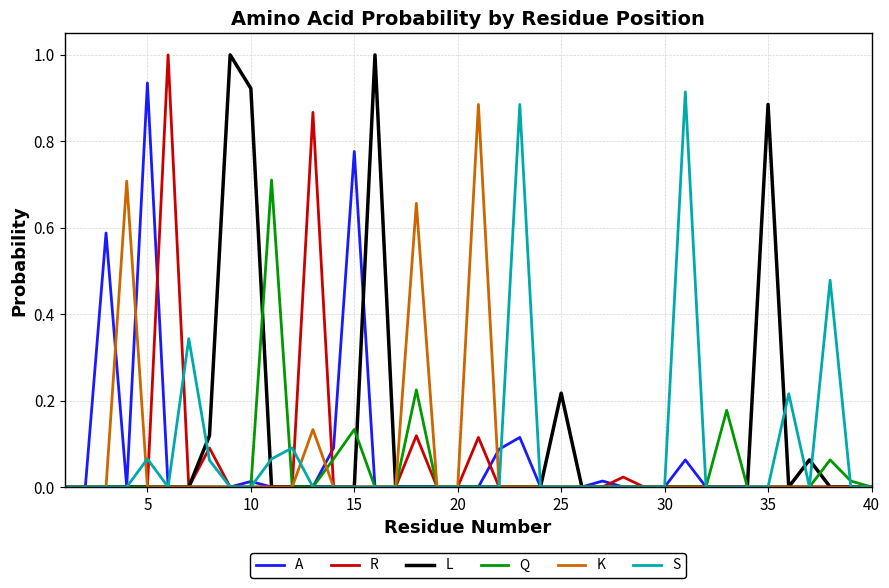

What is the greatest value displayed?

1.0